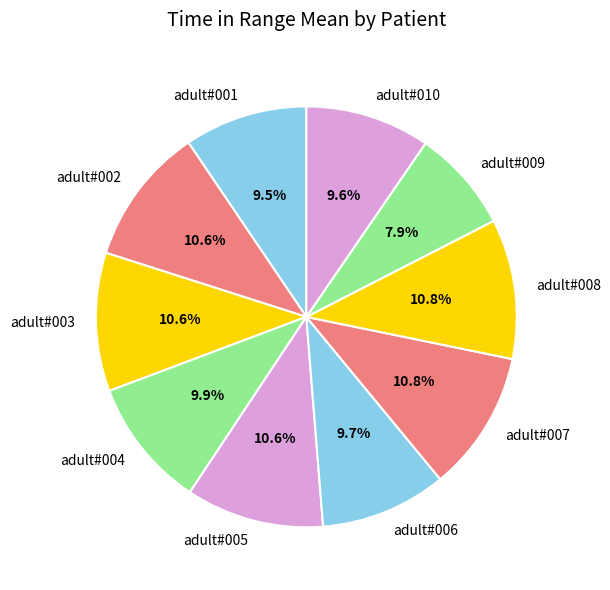

Combined, do adult#001 and adult#010 account for over 50%?

No